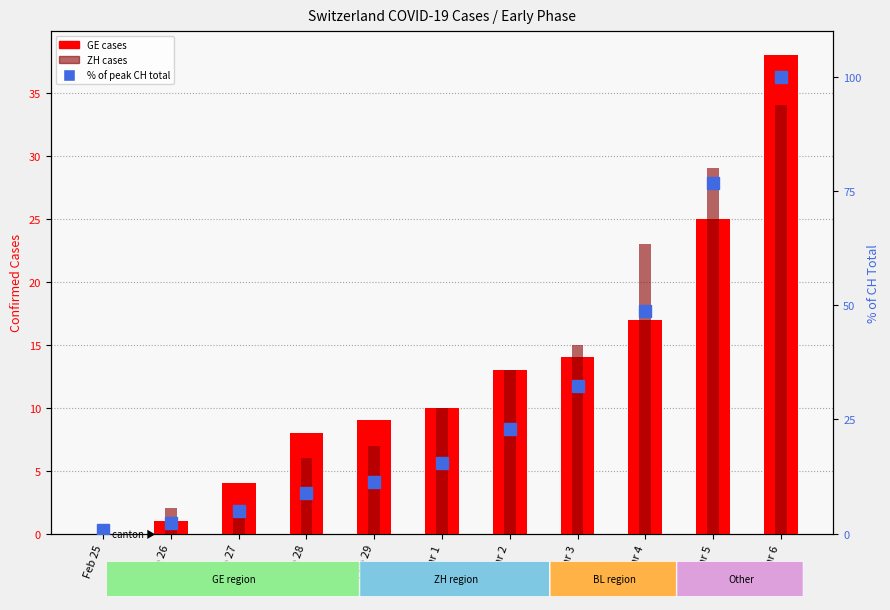

At which label does GE cases first exceed 10?

Mar 2